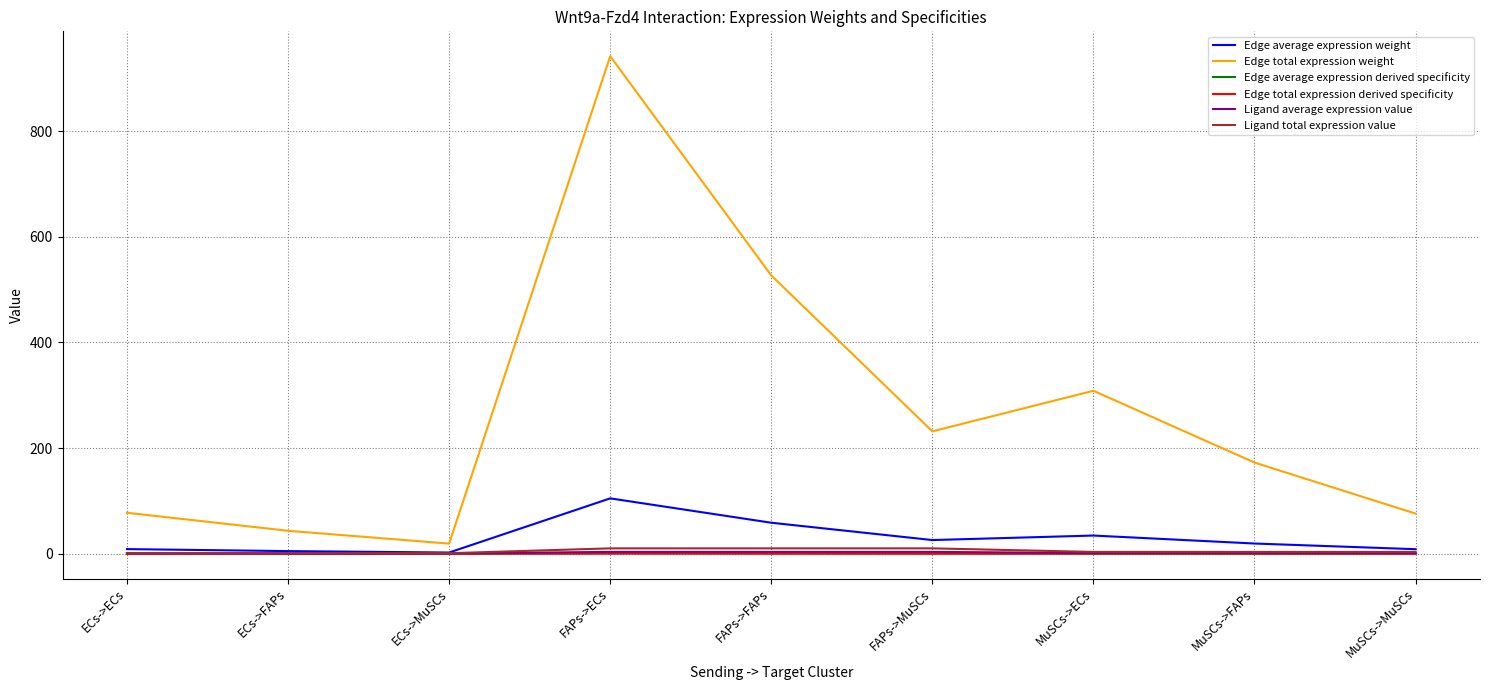

At which label does Edge total expression weight first exceed 172?

FAPs->ECs